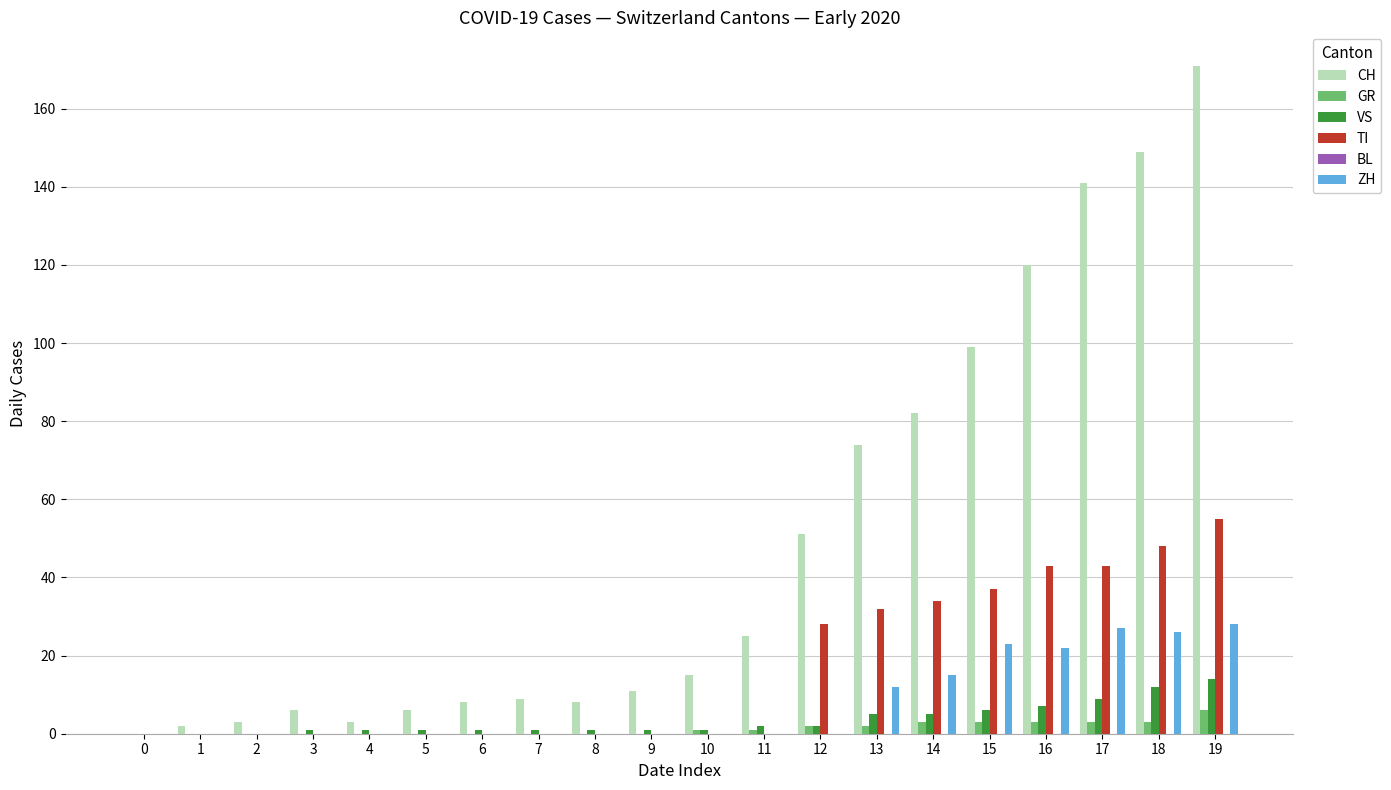

Which series has the largest total across all categories?

CH